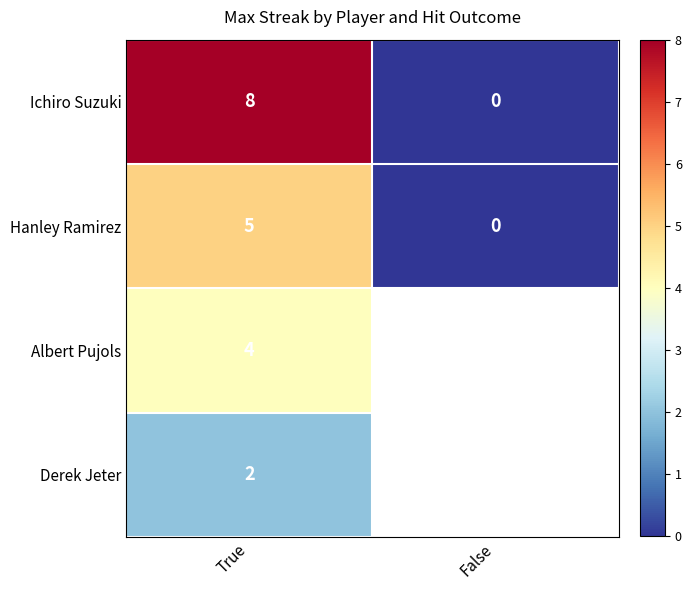

What is the maximum value shown in the chart?

8.0